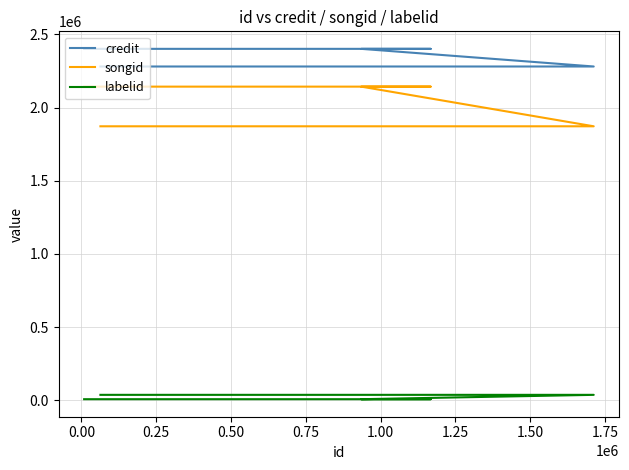

Is the value of labelid at −0.25 greater than the value of songid at 0.75?

No